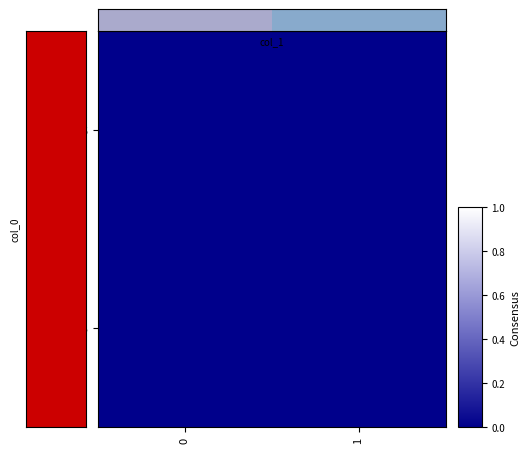

True or false: row_1 has a value of 0 at 1.

True